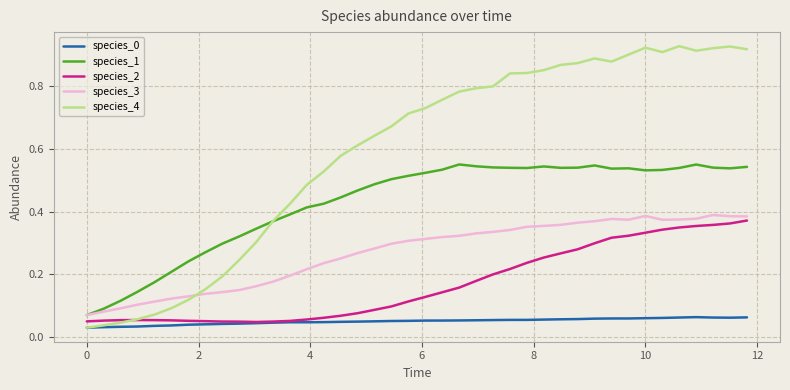

Which series has the widest spread of values?

species_4